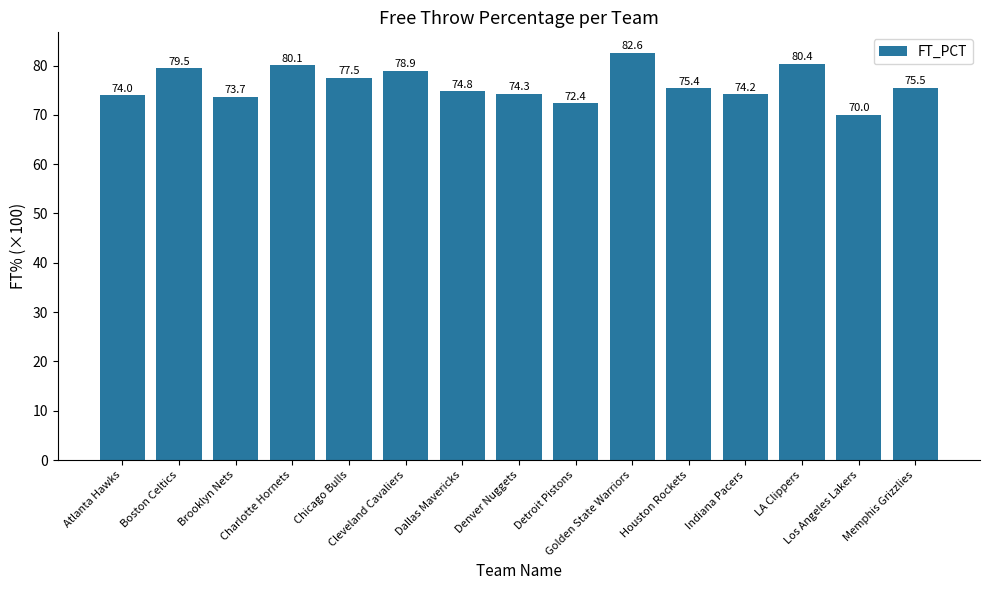

What is the difference between the maximum and minimum values?

12.6